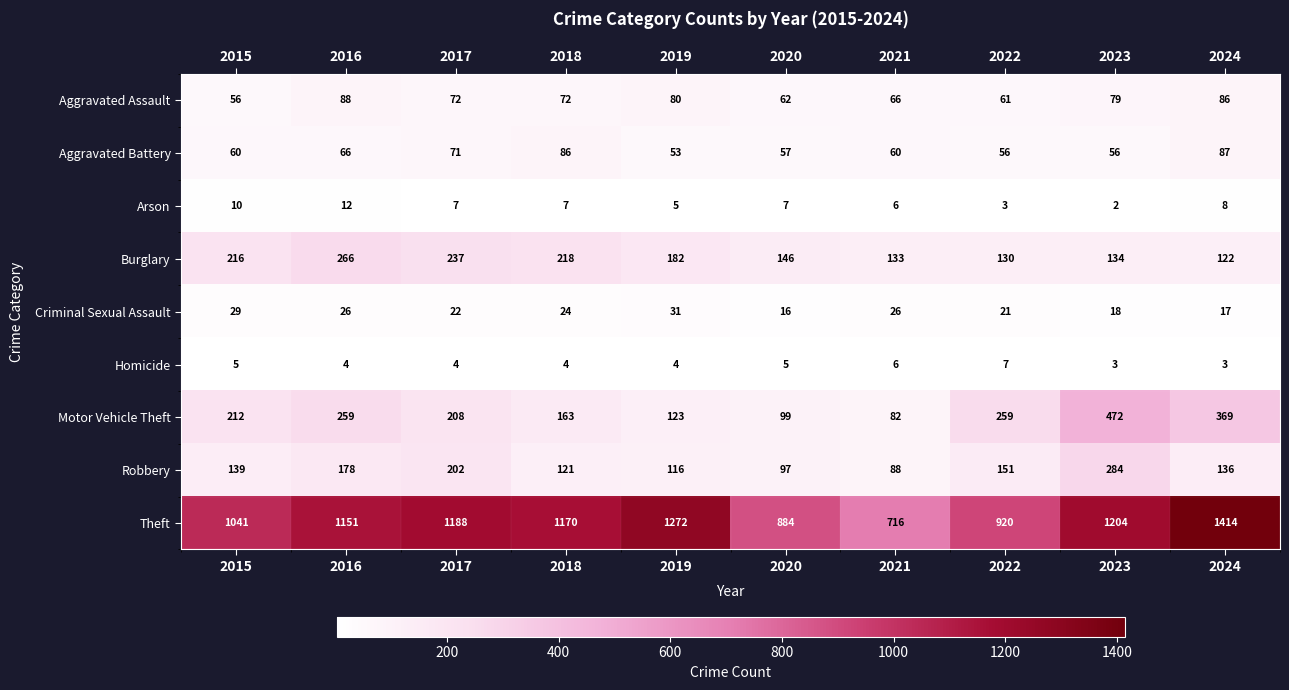

At which label does Aggravated Assault first exceed 72?

2016